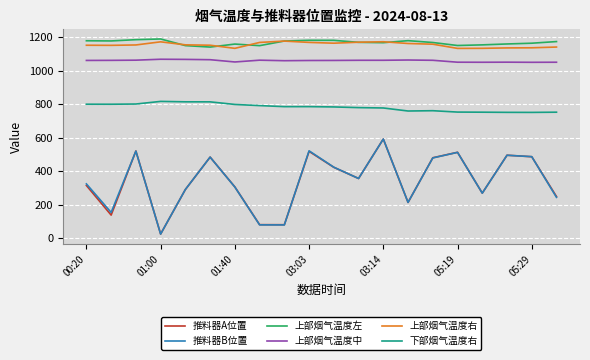

Which series has the largest range (max minus min)?

推料器B位置